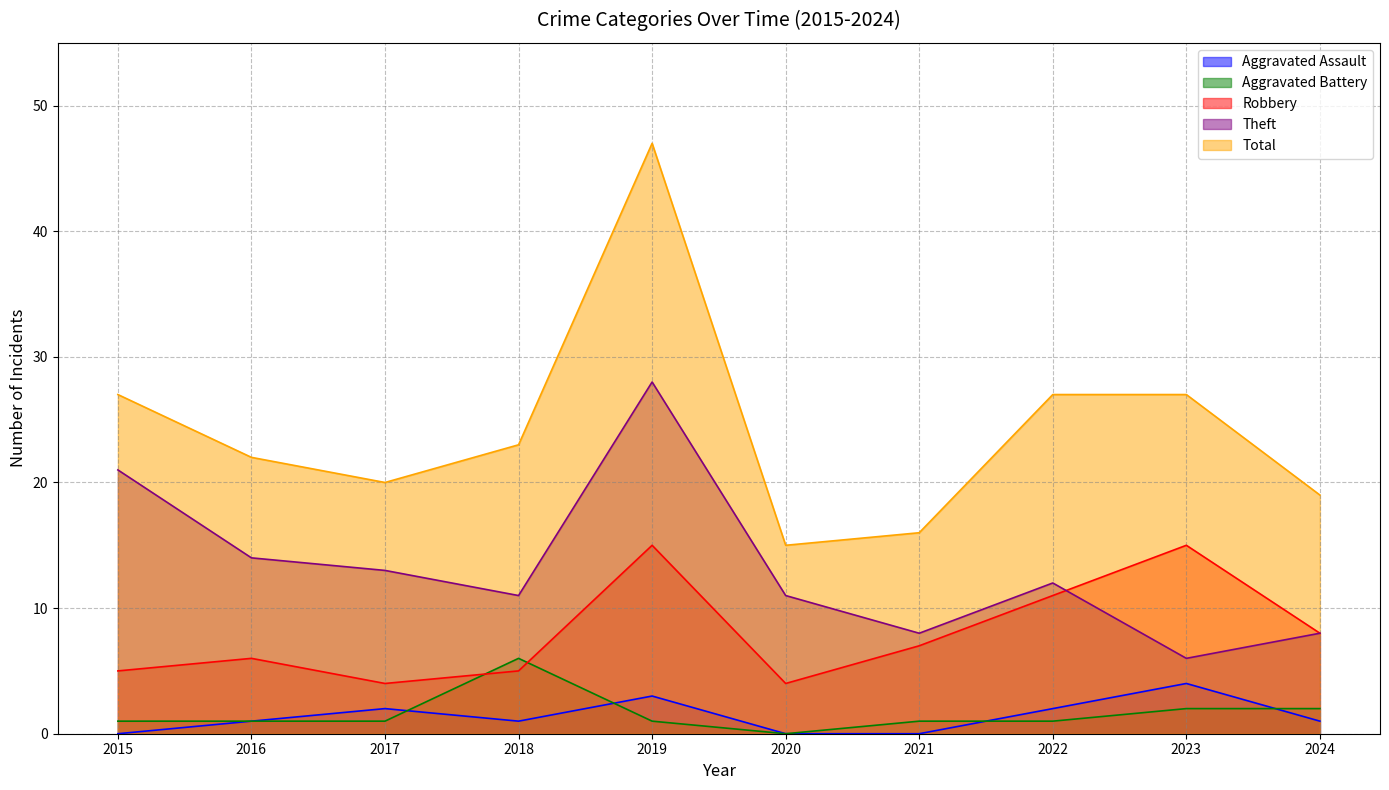

At which category does Robbery reach its first local valley?

2017